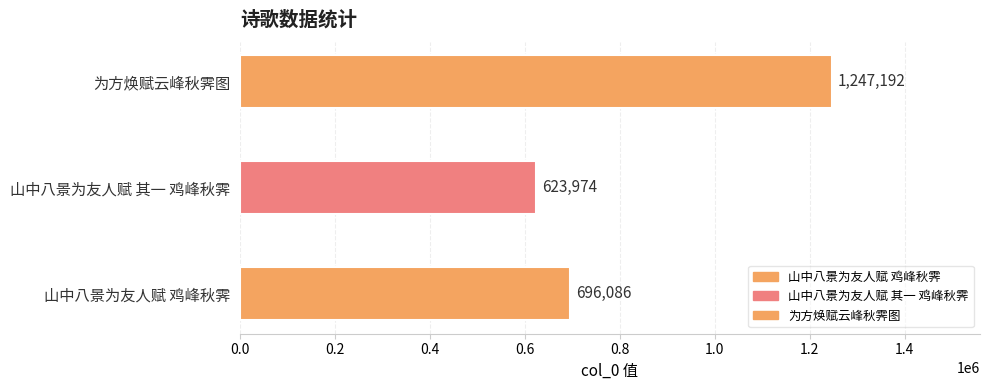

Reading left to right, list all the values displayed in this chart.

696086	623974	1247192